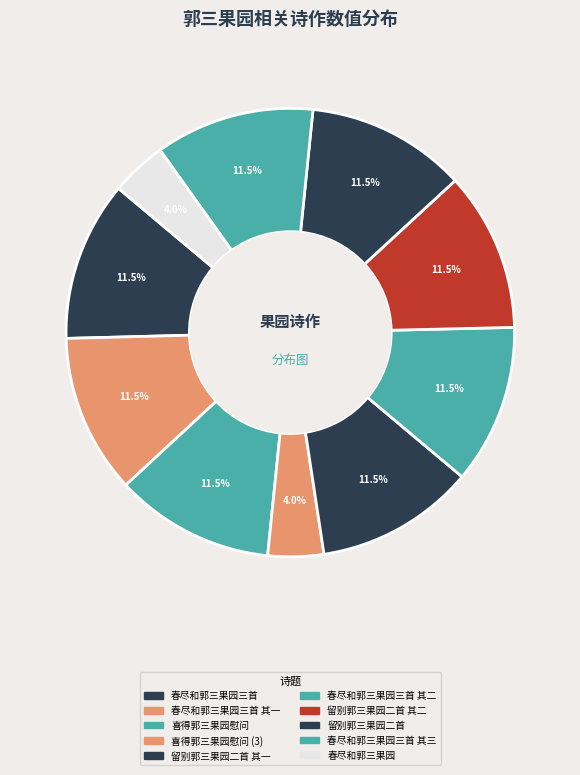

Count the number of slices in the pie.

10